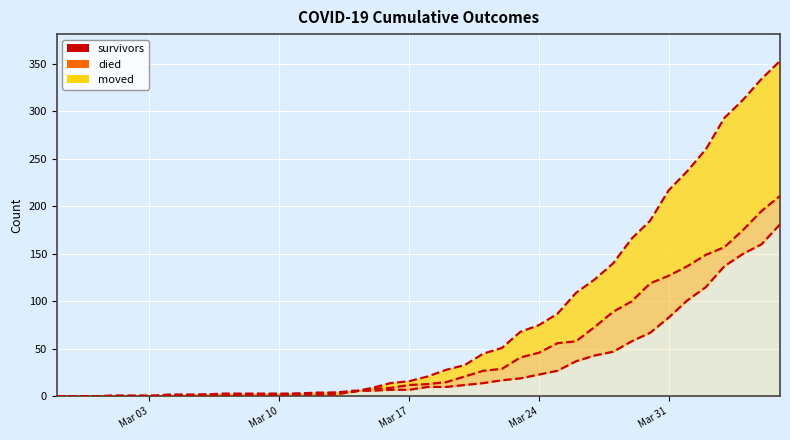

How many data points does each series have?

40